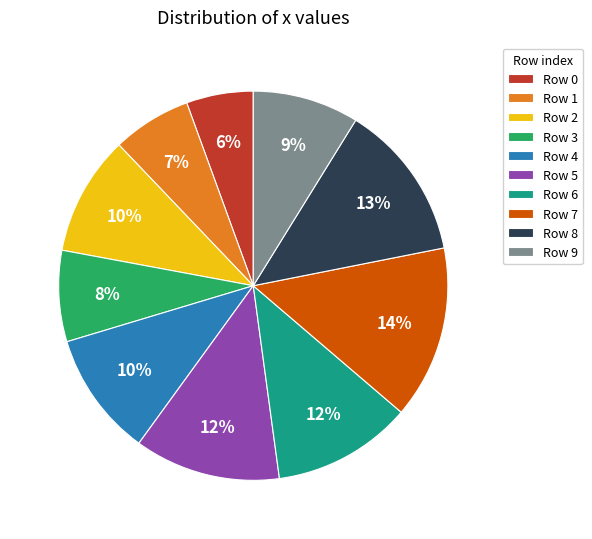

Is there a majority slice in this chart?

No